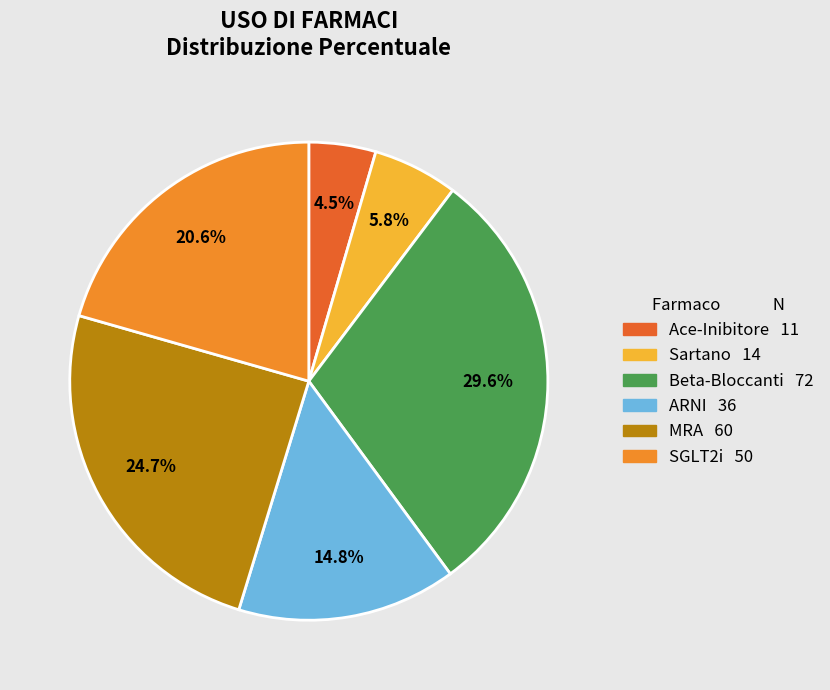

Is the sum of ARNI 36 and SGLT2i 50 greater than half?

No